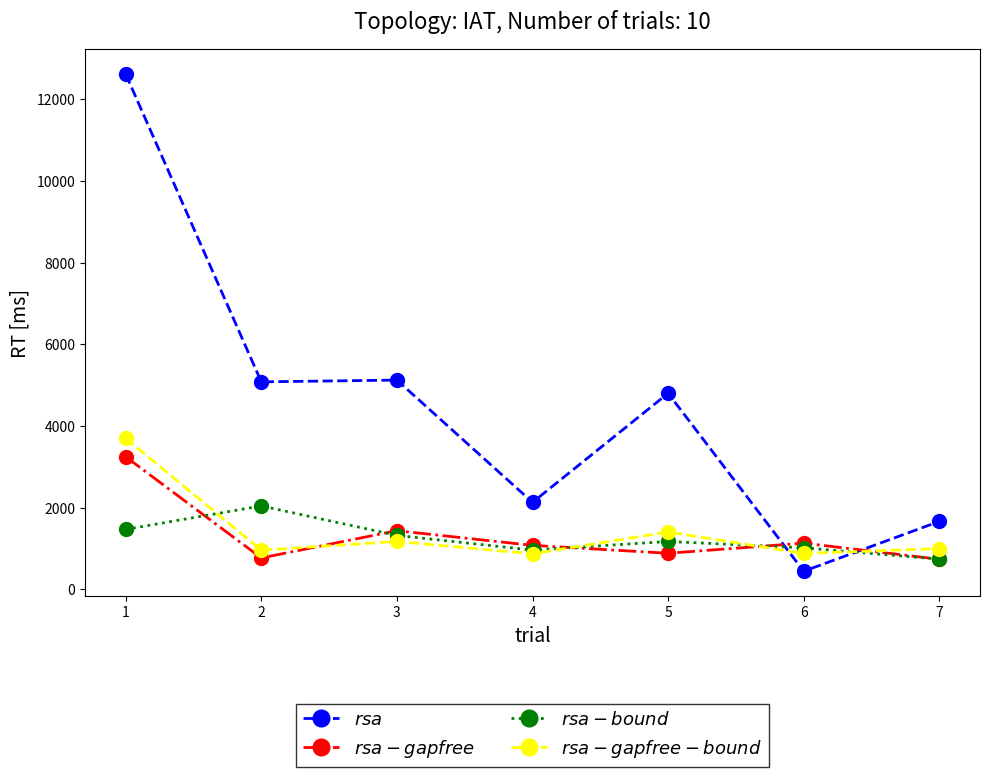

What is the minimum value shown in the chart?

445